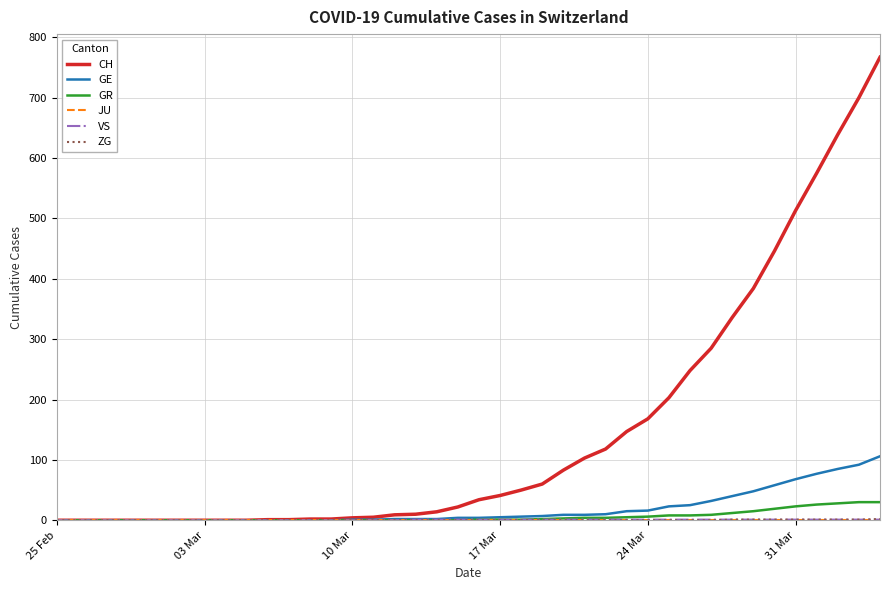

Does the chart have visible grid lines?

Yes